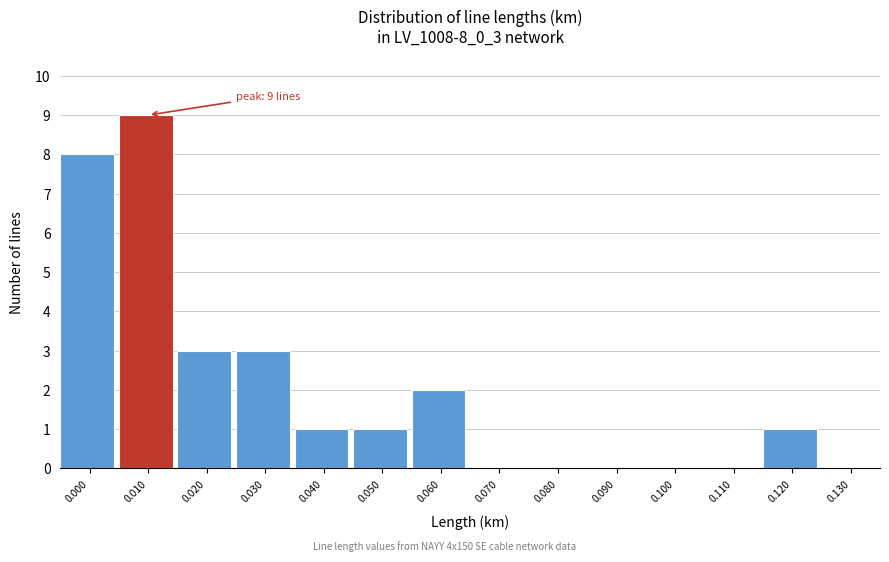

Reading left to right, extract all data points from this chart.

0.000=8	0.010=9	0.020=3	0.030=3	0.040=1	0.050=1	0.060=2	0.070=0	0.080=0	0.090=0	0.100=0	0.110=0	0.120=1	0.130=0